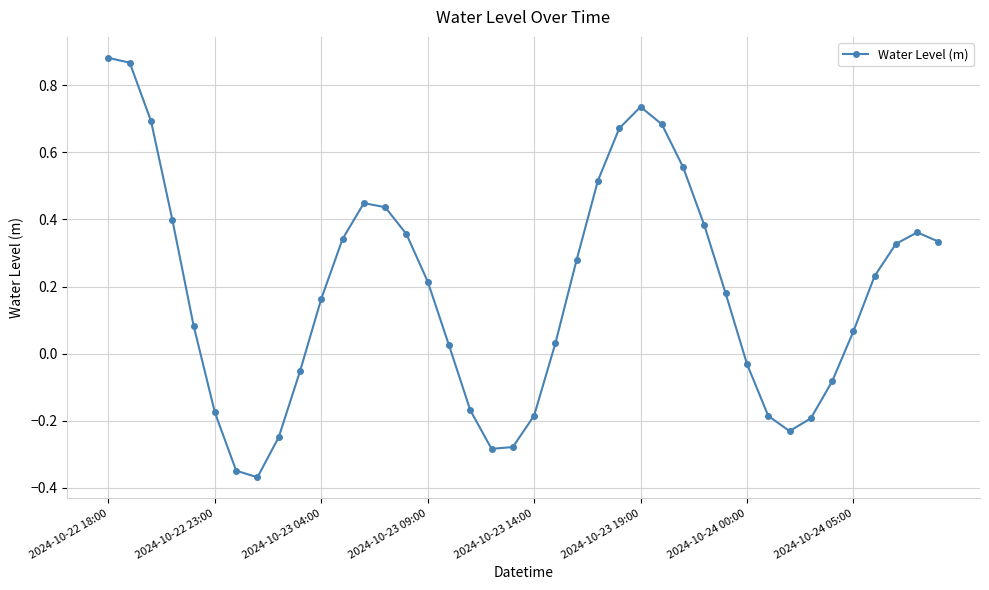

True or false: the data has more than 2 interior local peaks.

True